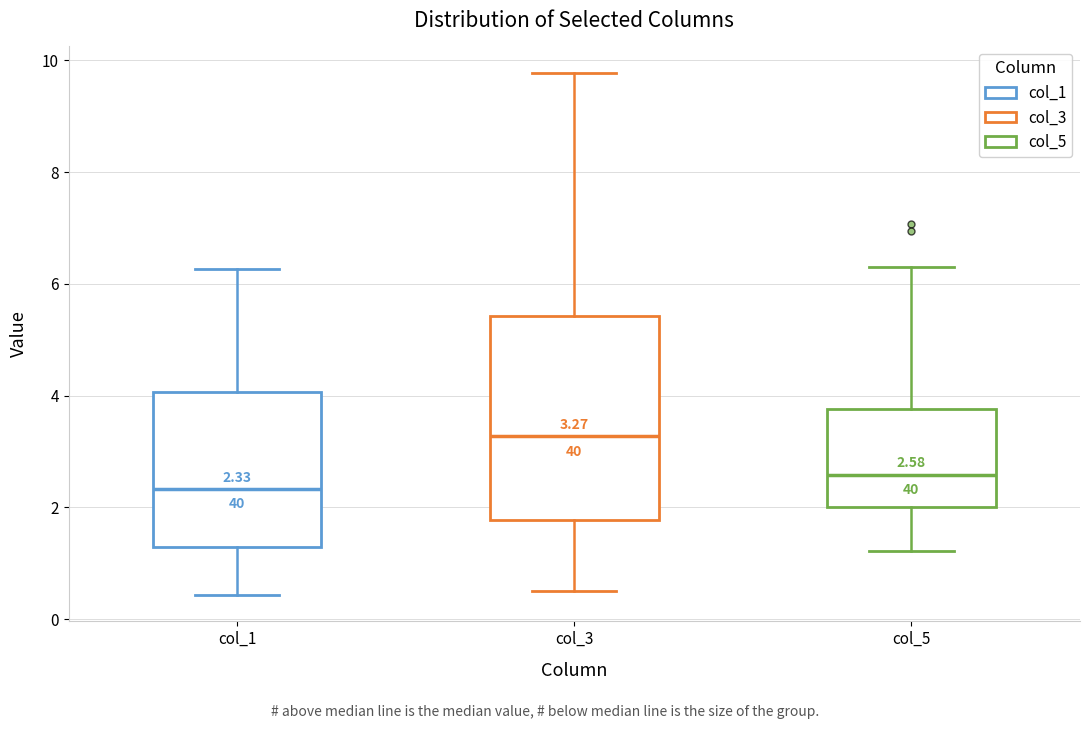

Which box has the highest median line?

col_3